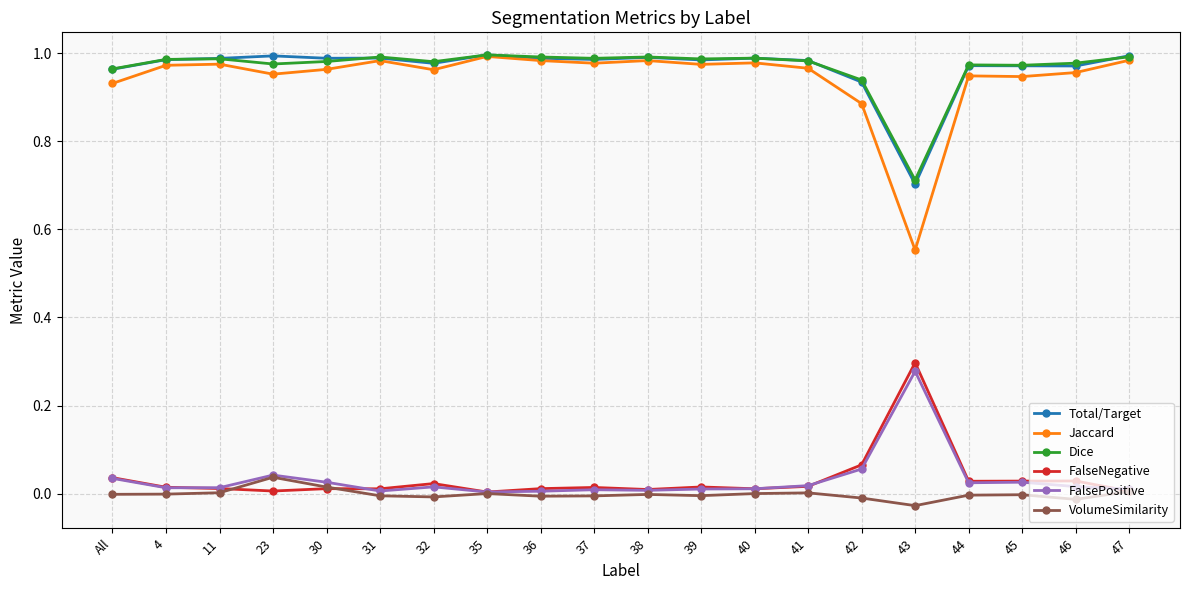

In FalseNegative, how many points are lower than both neighbors (excluding endpoints)?

6